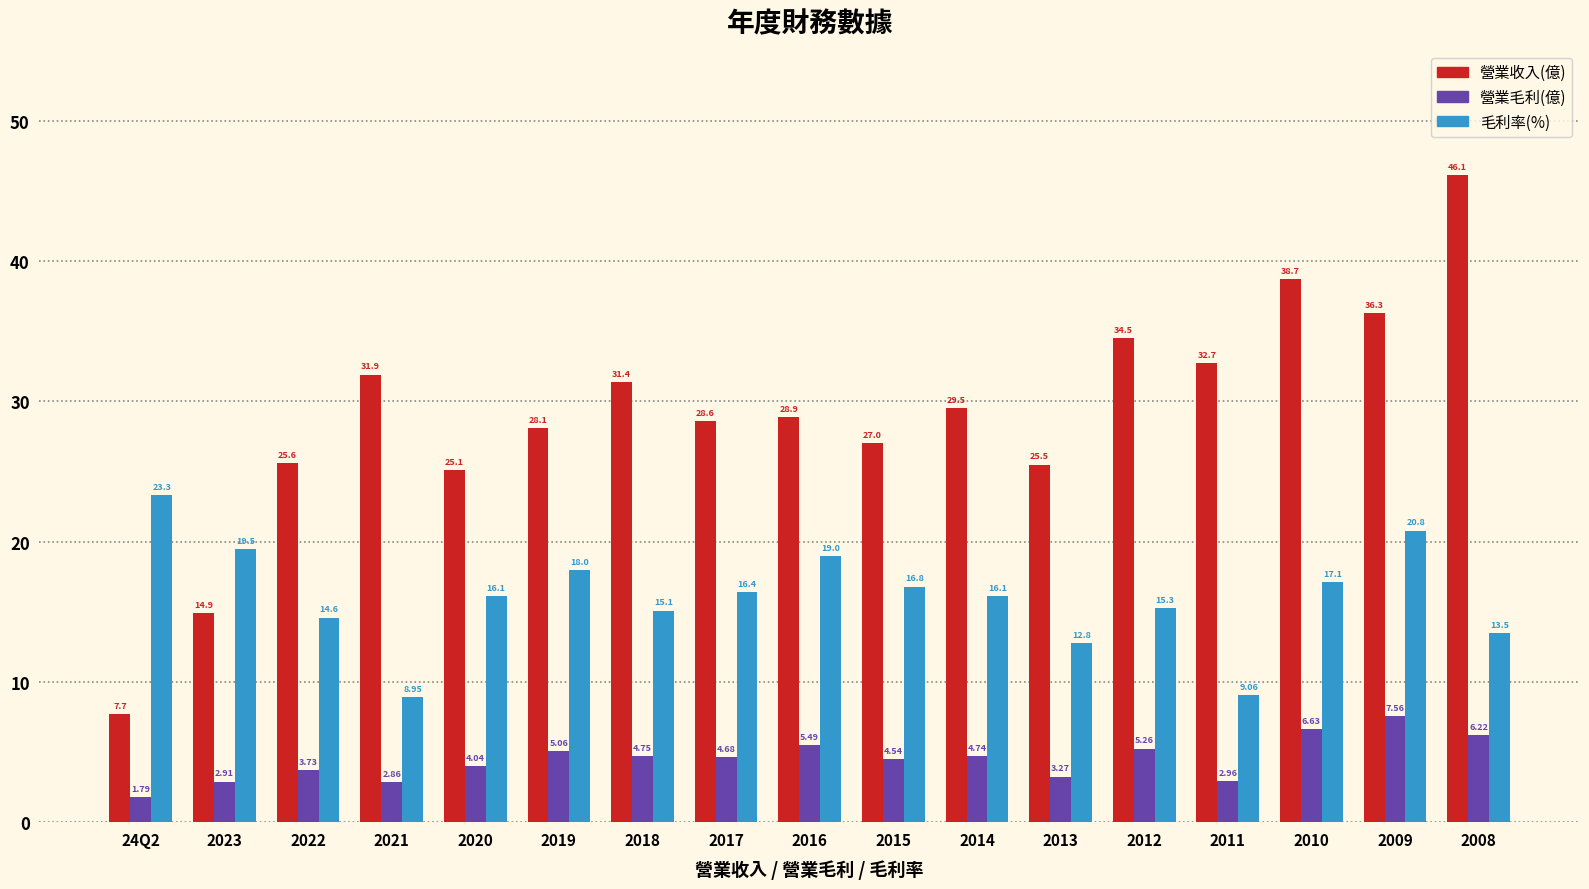

List the series in order of their peak value, highest first.

營業收入(億), 毛利率(%), 營業毛利(億)